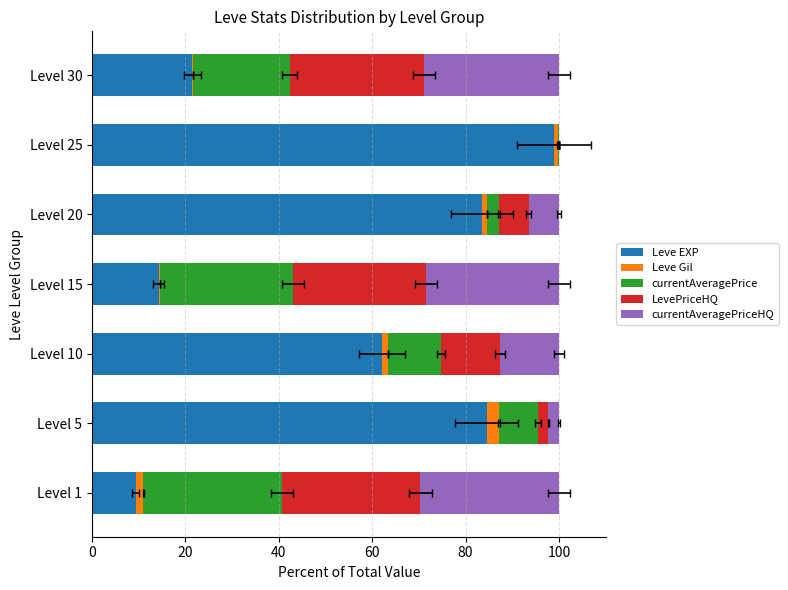

Count the number of categories in the chart.

7